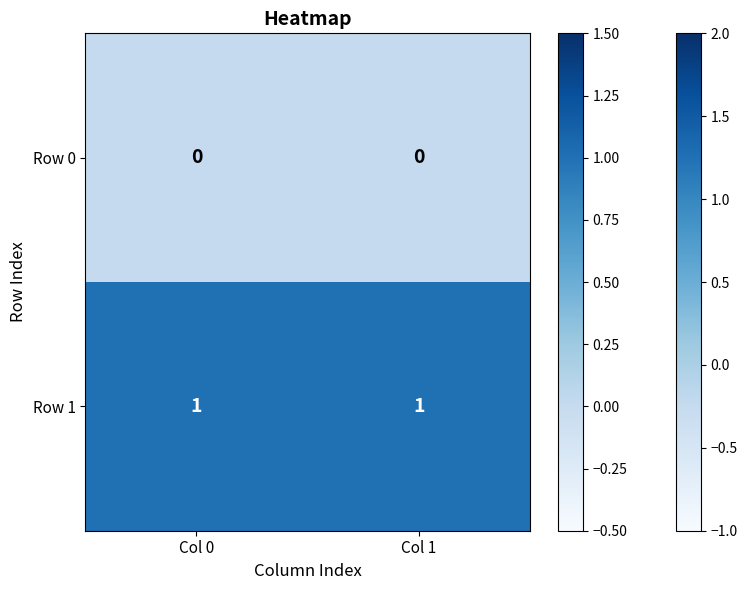

Reading left to right, transcribe all the data shown in this chart.

Row 0: Col 0=0	Col 1=0
Row 1: Col 0=1	Col 1=1